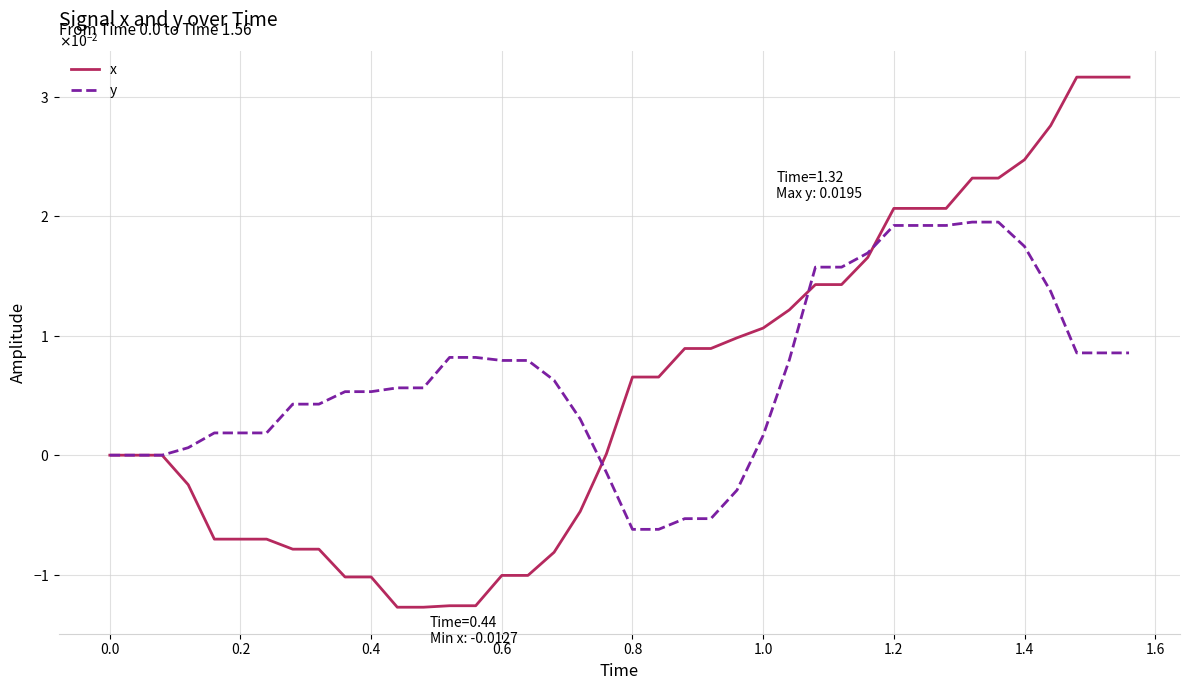

What are all the series names shown in the legend?

x, y